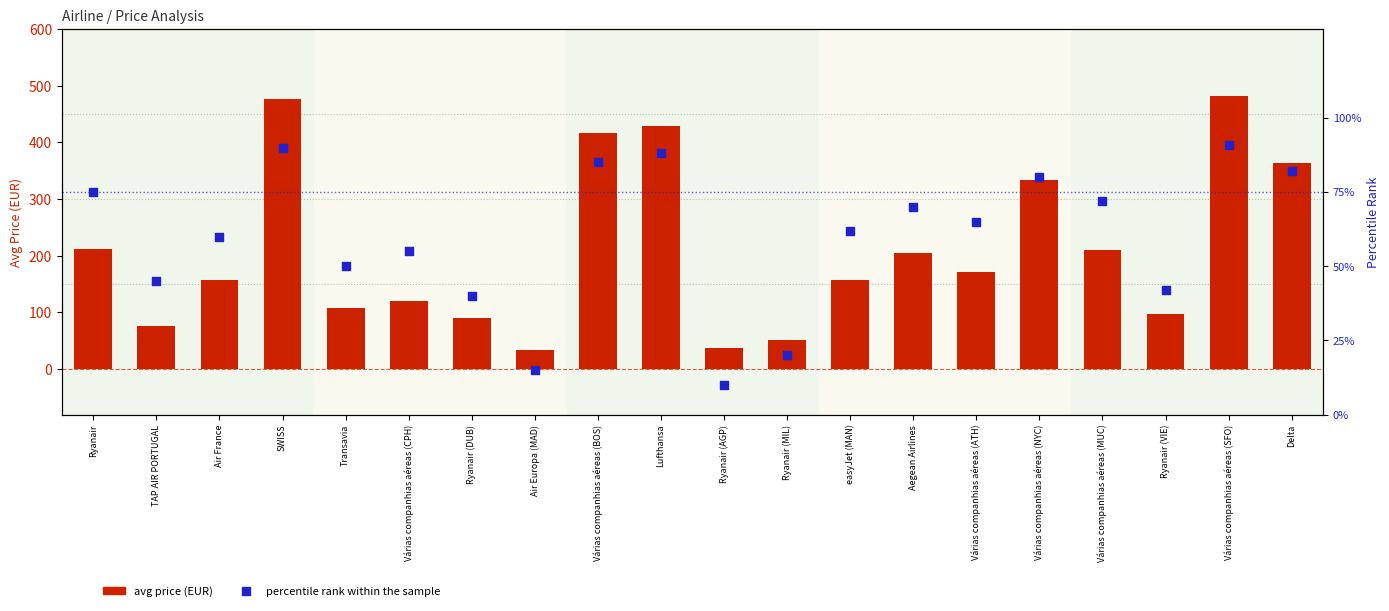

At how many categories does at least one series exceed 284?

6